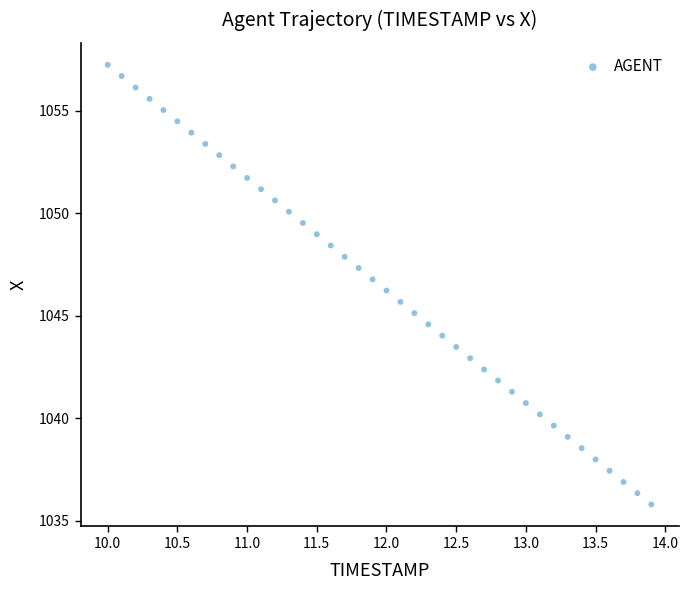

What is the range of Y values (max minus min)?

21.5